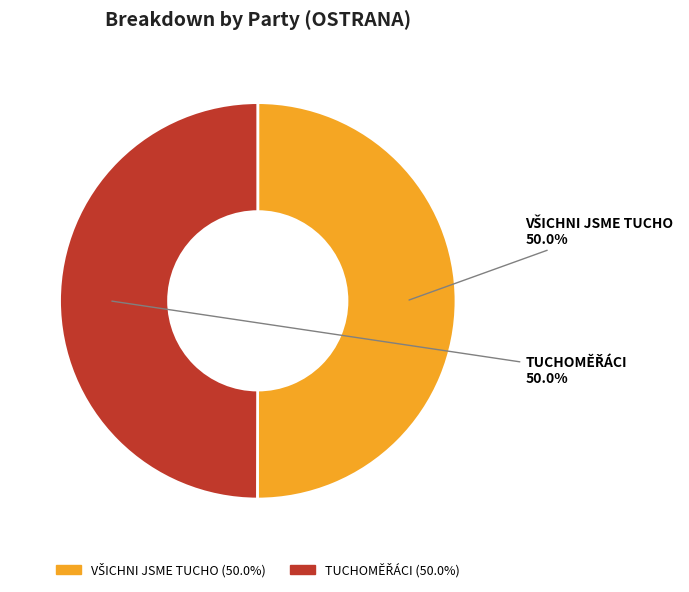

What percentage is the VŠICHNI JSME TUCHO slice, to the nearest percent?

50%